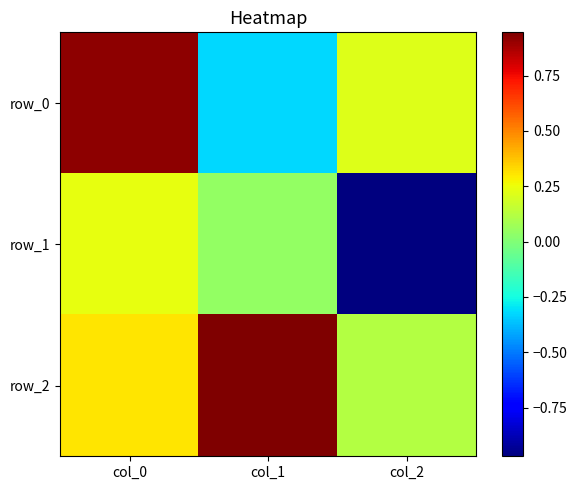

Count the number of categories in the chart.

3